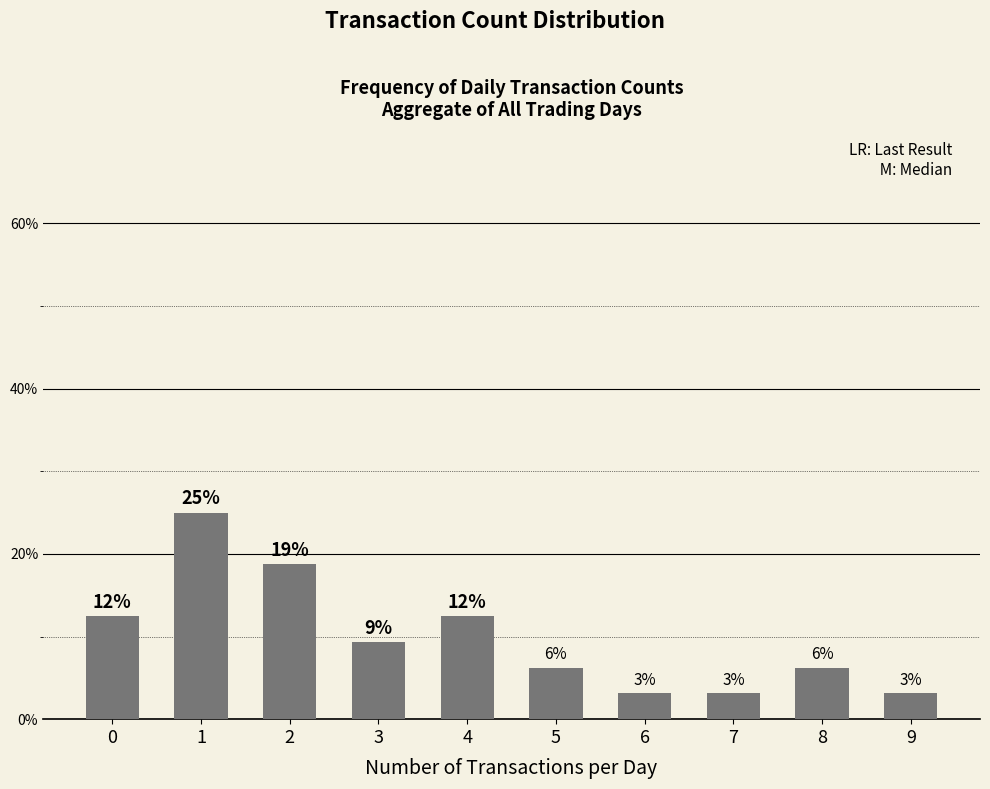

Reading right to left, what are all the values shown in this chart?

0.0	0.1	0.0	0.0	0.1	0.1	0.1	0.2	0.2	0.1